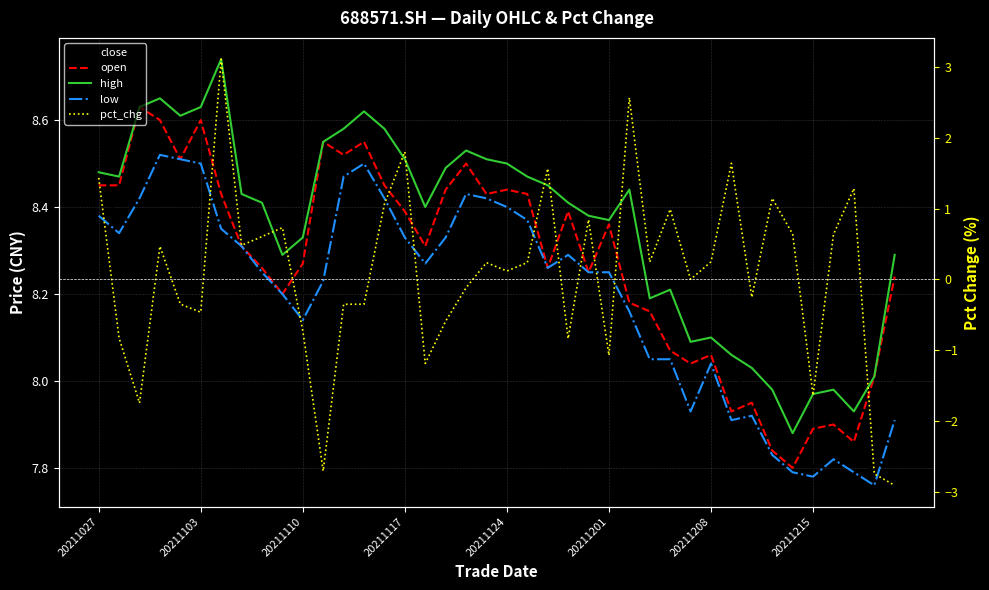

The value of pct_chg at 36 is 0.6. True or false?

True